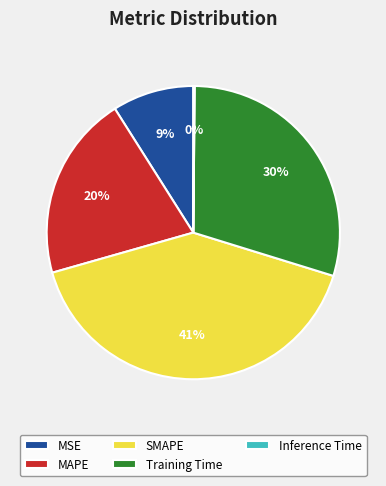

To the nearest percent, what is the difference between the largest and smallest slice percentages?

41%